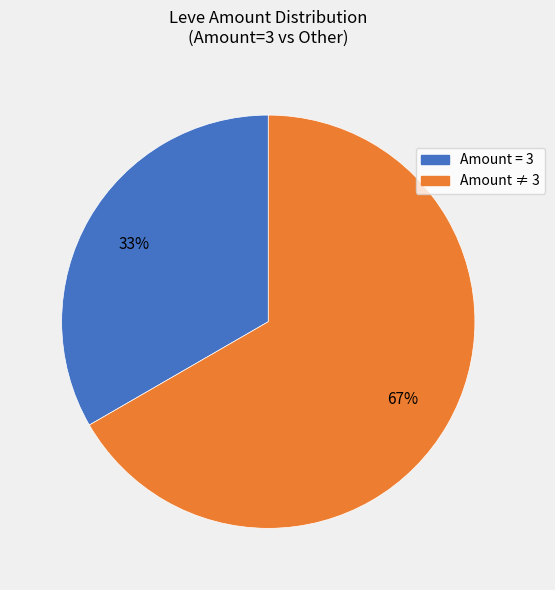

To the nearest percent, what is the average slice percentage?

50%